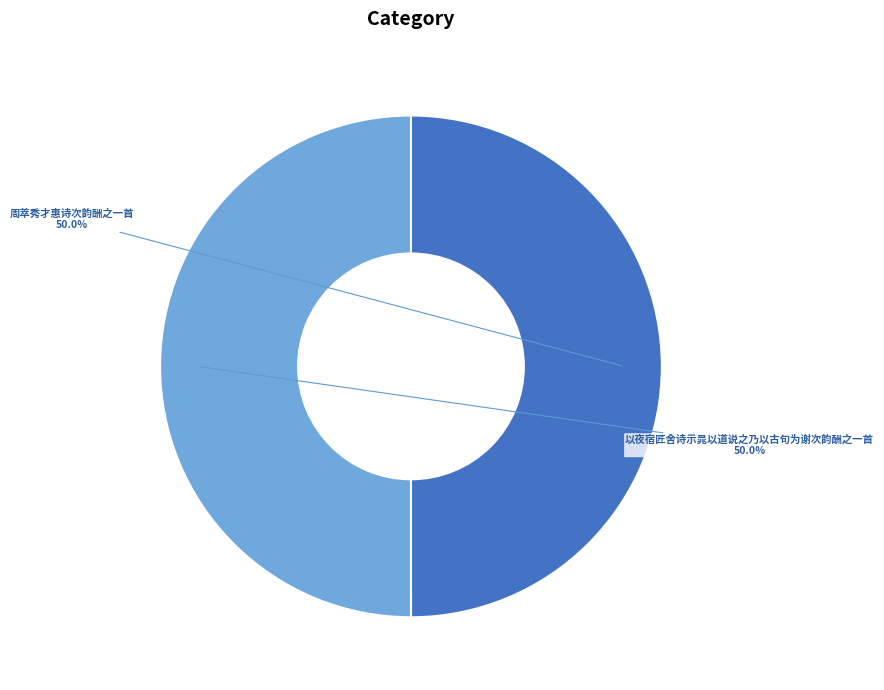

To the nearest percent, what is the combined percentage of 以夜宿匠舍诗示晁以道说之乃以古句为谢次韵酬之一首 and 周萃秀才惠诗次韵酬之一首?

100%